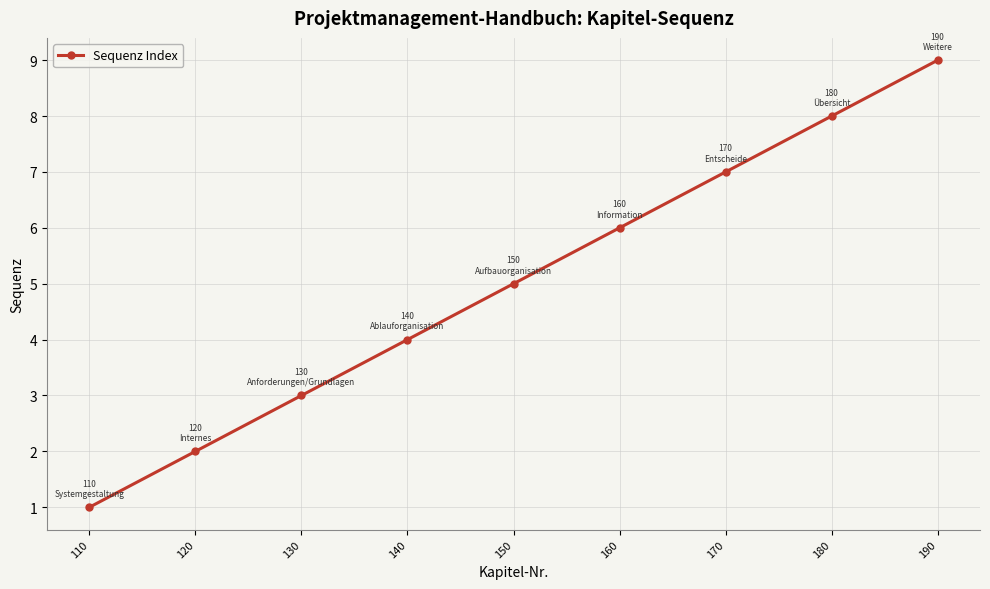

Reading left to right, extract all data points from this chart.

1	2	3	4	5	6	7	8	9